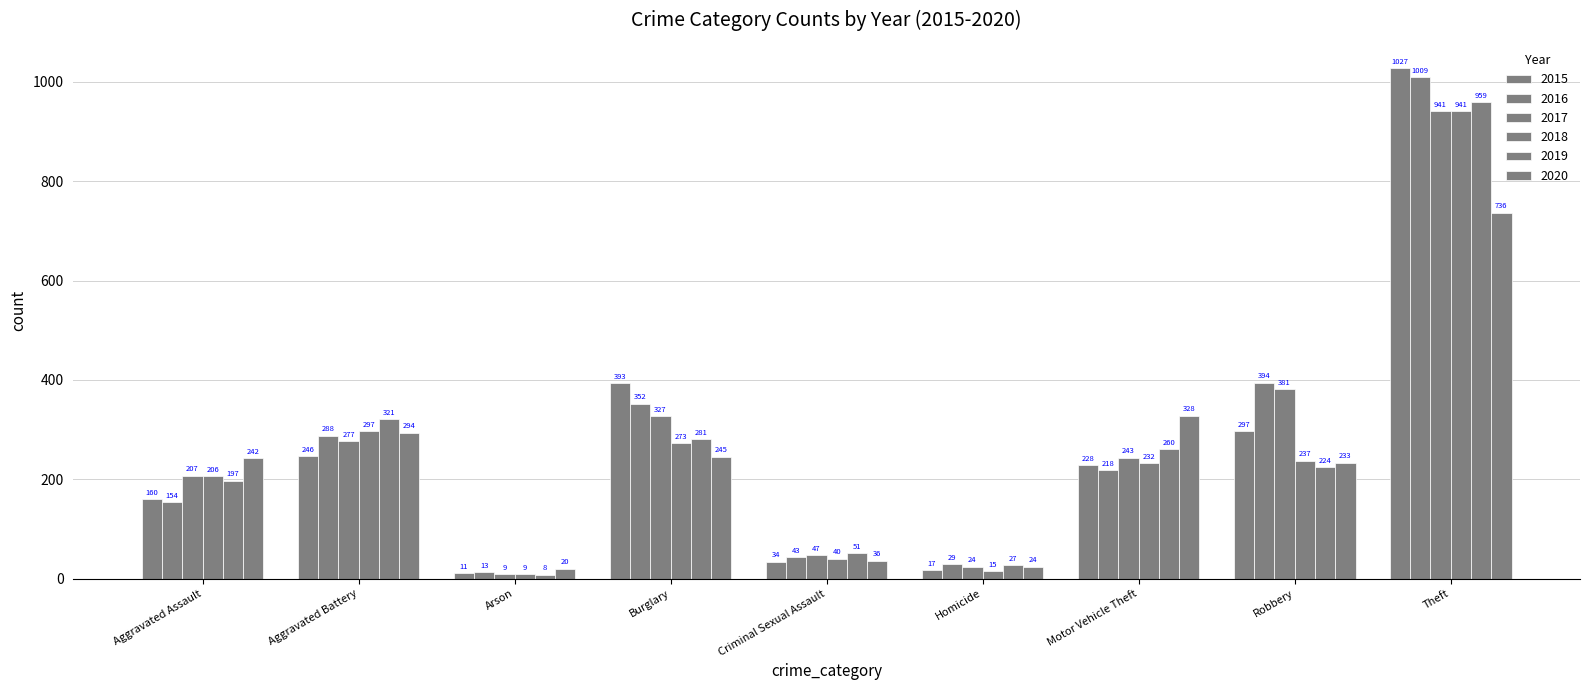

Which series has the largest total across all categories?

2016